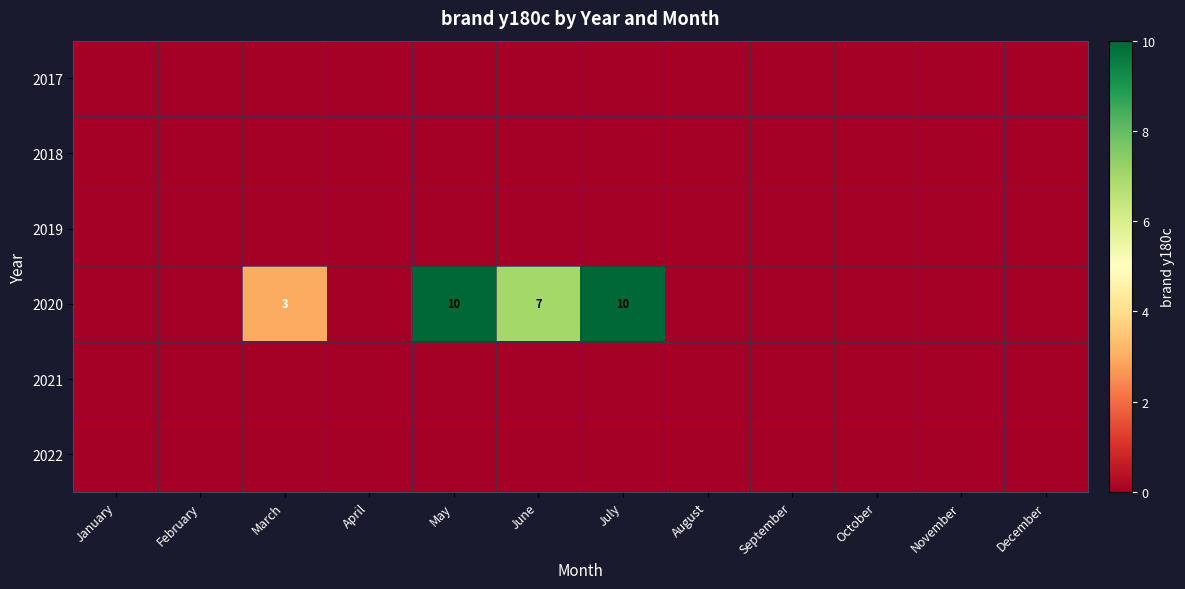

Which label corresponds to the largest value in the chart?

May